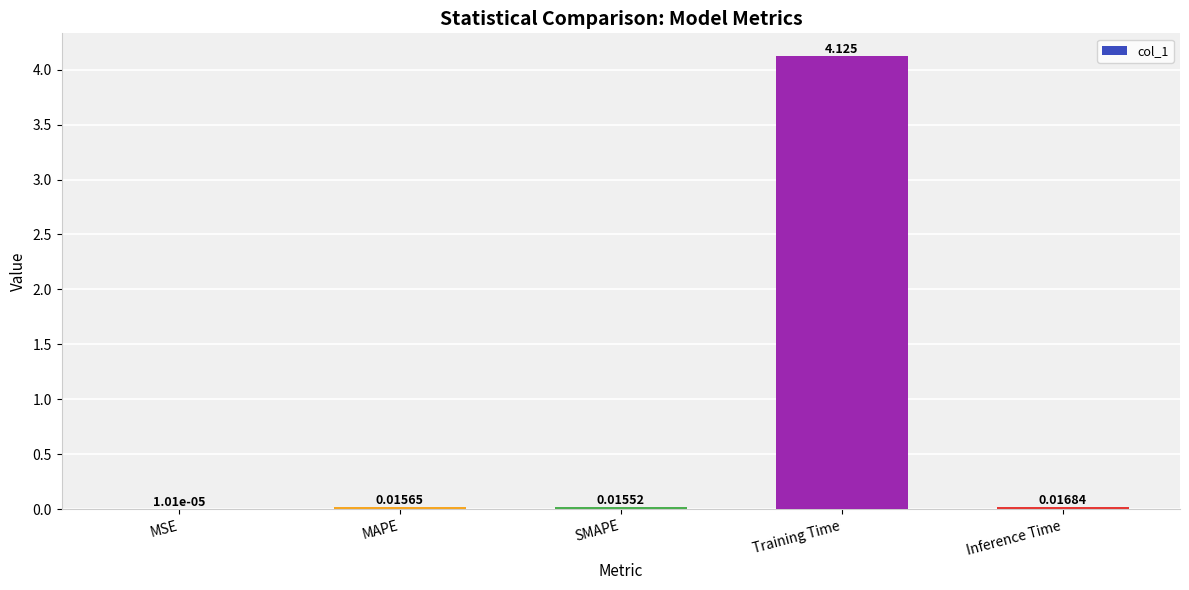

At which category does the chart reach its peak across all series?

Training Time